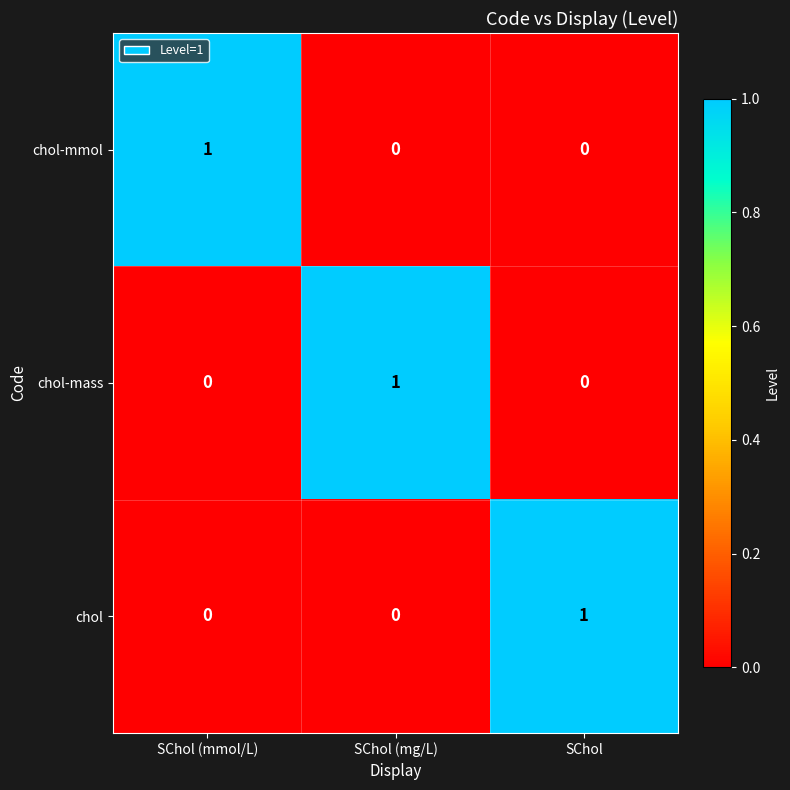

Count the chol-mass values in the range 0 to 1.

3